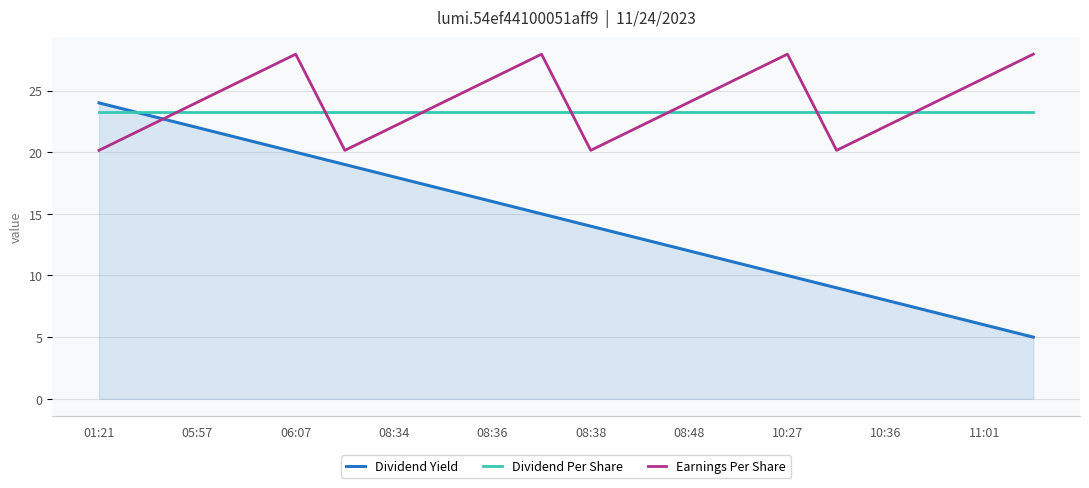

Which series ends up on top after the final intersection of Earnings Per Share and Dividend Yield?

Earnings Per Share